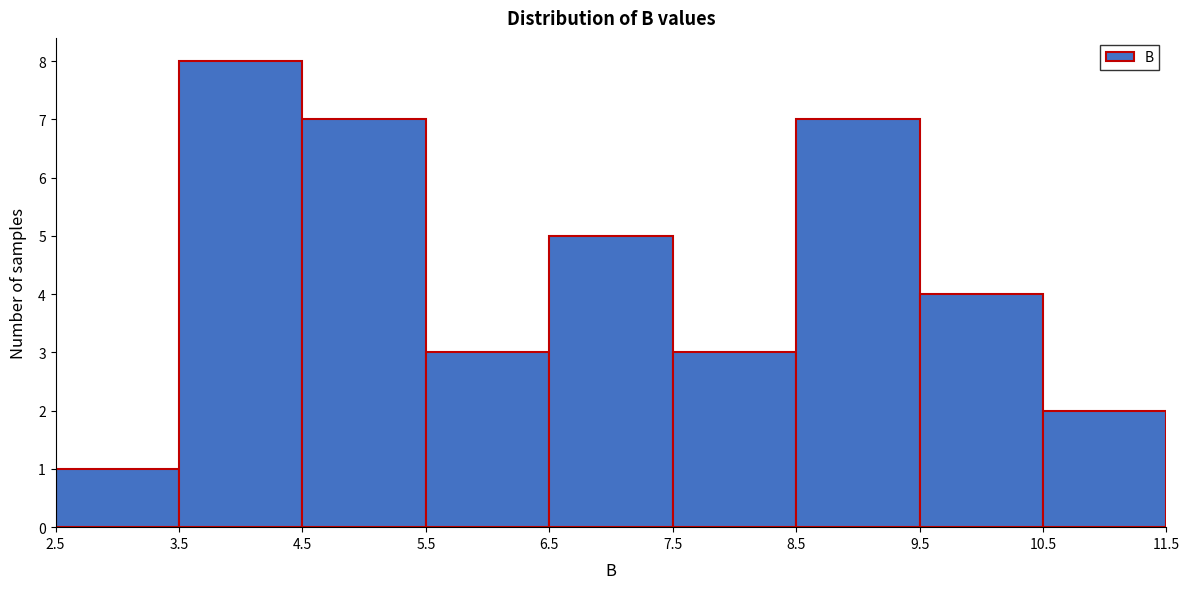

Reading left to right, transcribe this chart: for each bar, give the range it covers on the x-axis and its height. The values are not printed on the chart, so give them approximately, as read against the axis.

2.5 to 3.5: 1
3.5 to 4.5: 8
4.5 to 5.5: 7
5.5 to 6.5: 3
6.5 to 7.5: 5
7.5 to 8.5: 3
8.5 to 9.5: 7
9.5 to 10.5: 4
10.5 to 11.5: 2